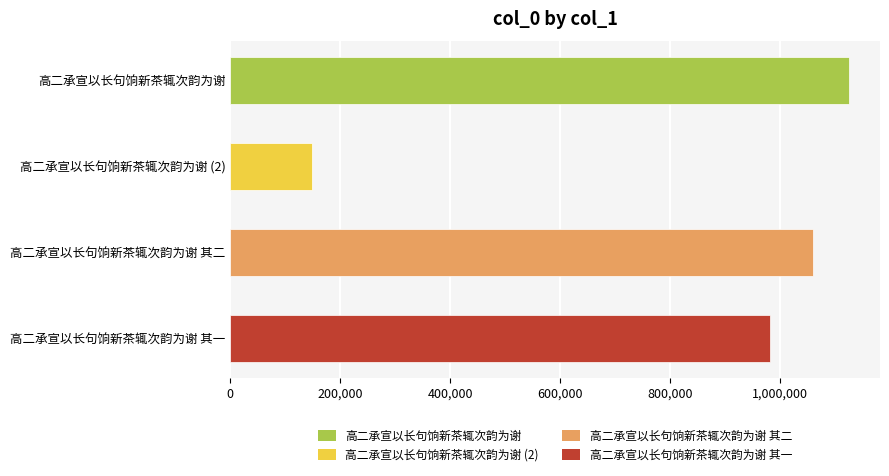

How many distinct data groups are displayed?

1